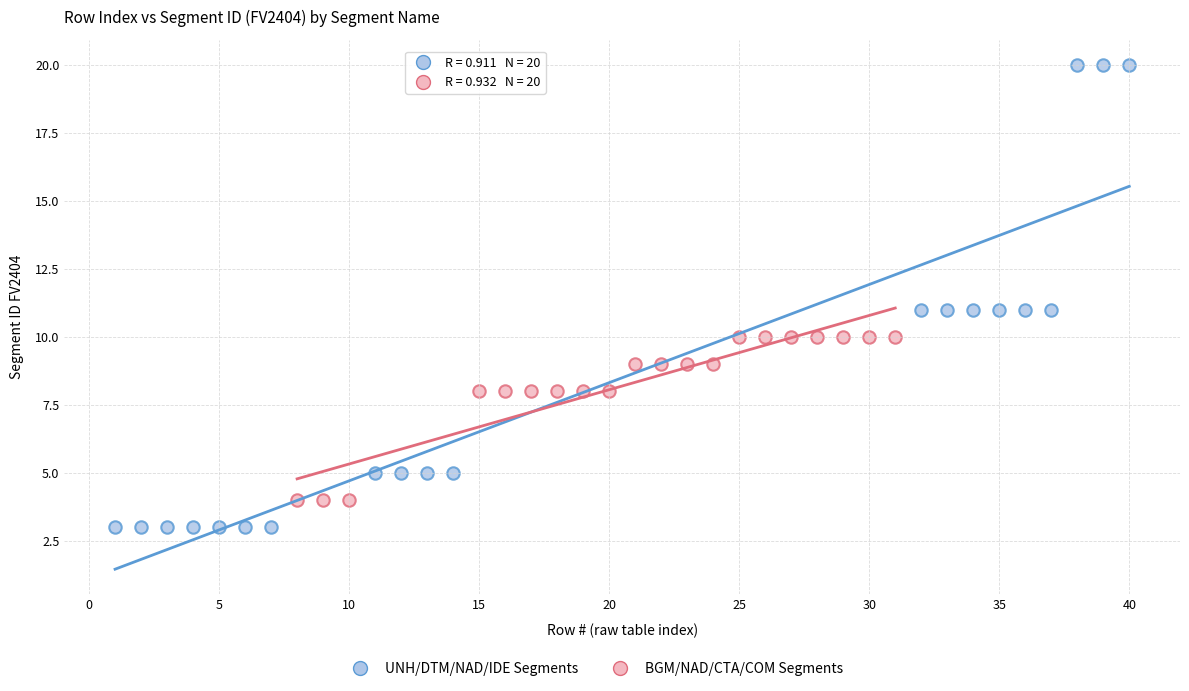

Which series reaches the maximum Y coordinate?

UNH/DTM/NAD/IDE Segments